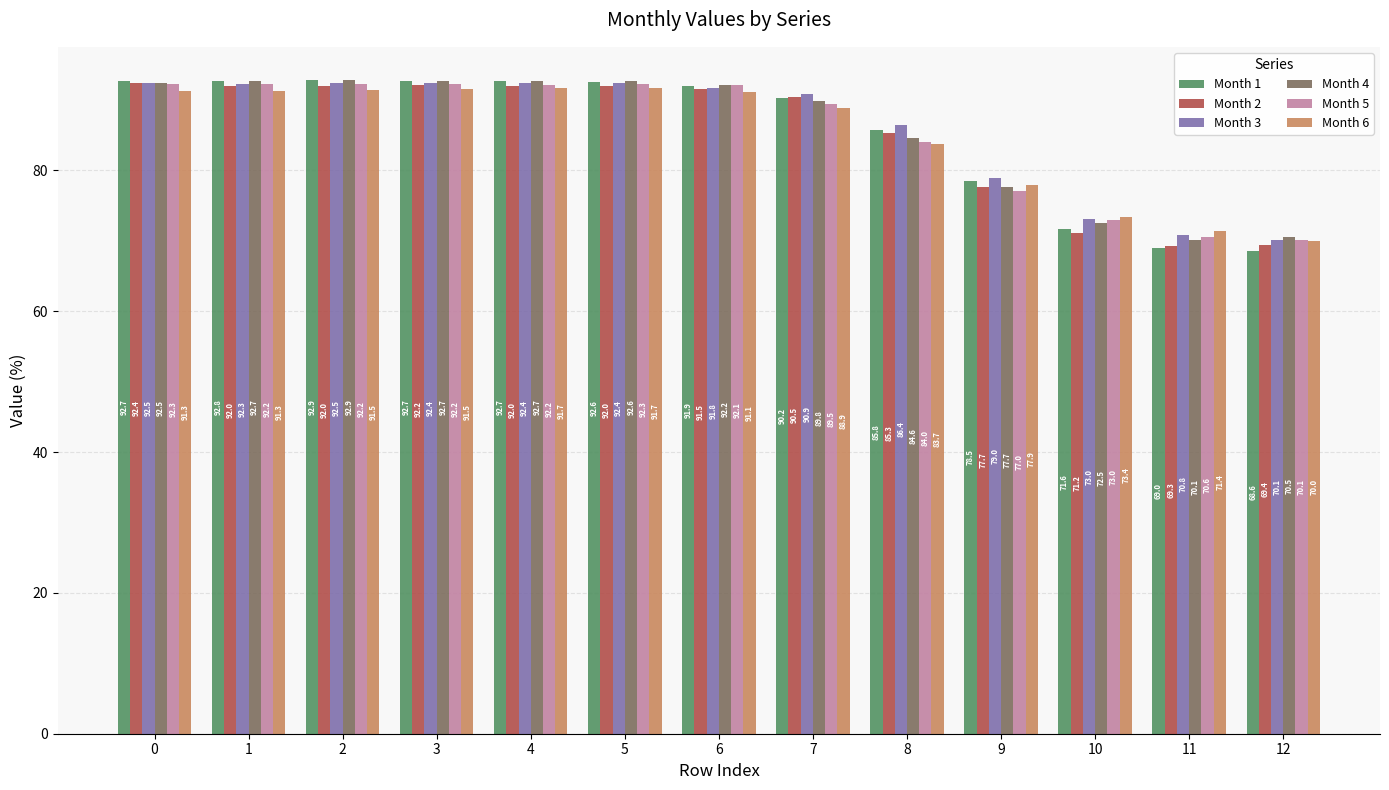

Which category has the lowest value across all series?

12